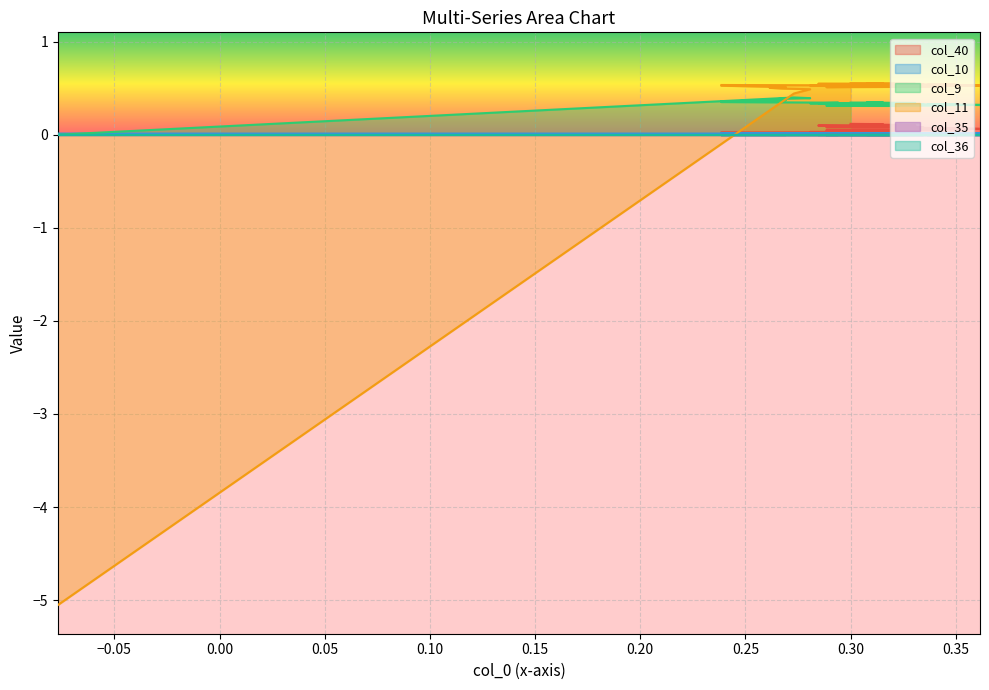

Is the value of col_40 at 16 greater than the value of col_11 at 29?

No